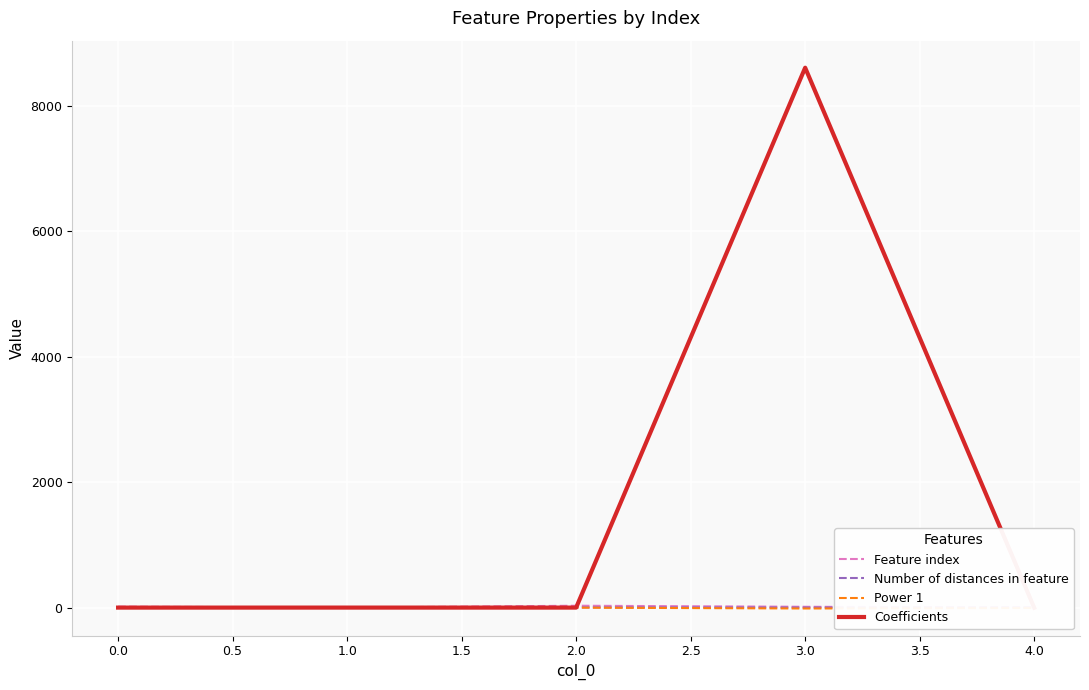

At which label does Feature index first exceed 13?

0.0